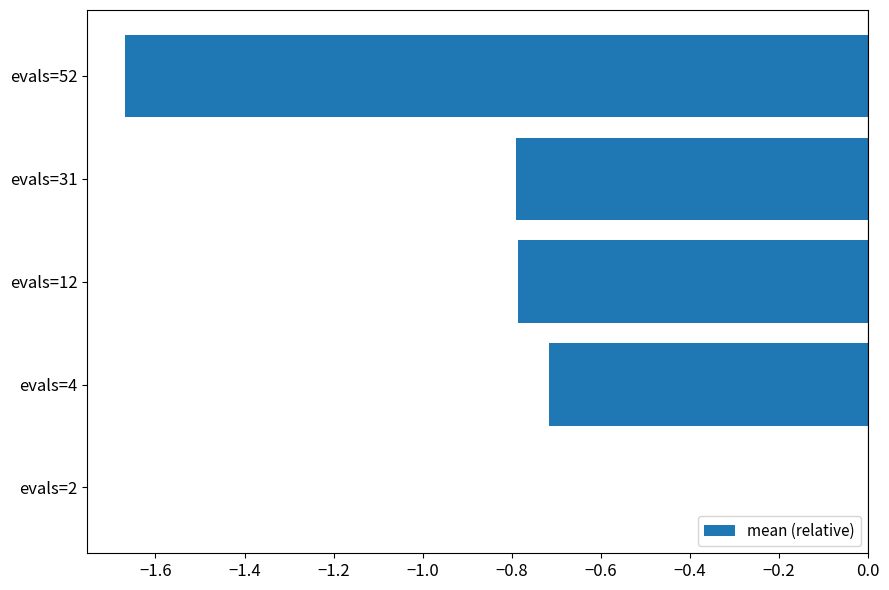

Are the bars horizontal?

Yes